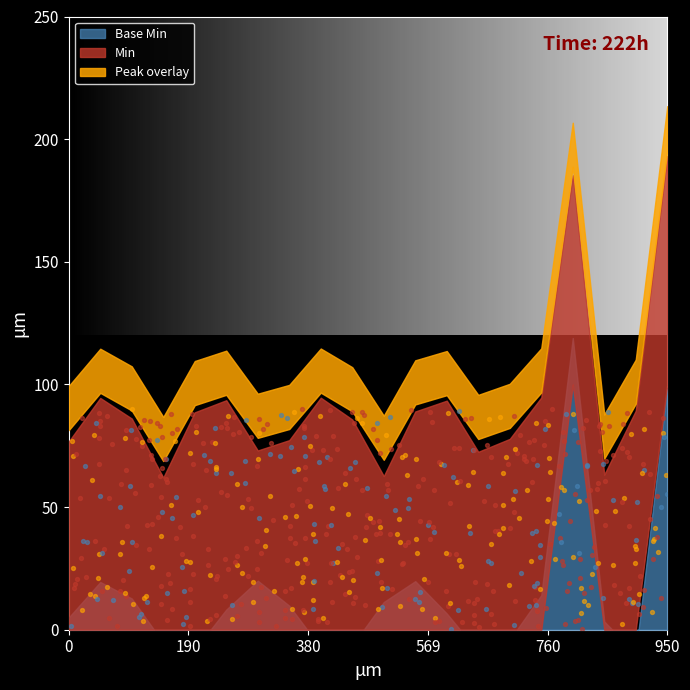

Which series contains the lowest Y value?

Base Min